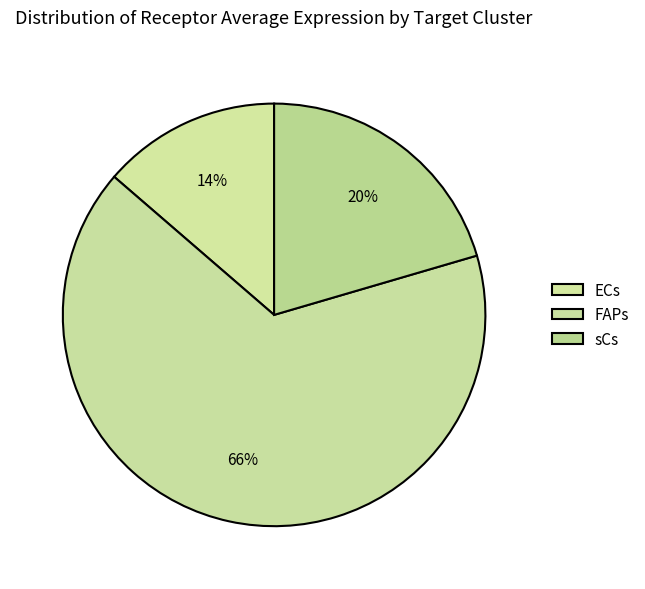

Count the number of slices in the pie.

3